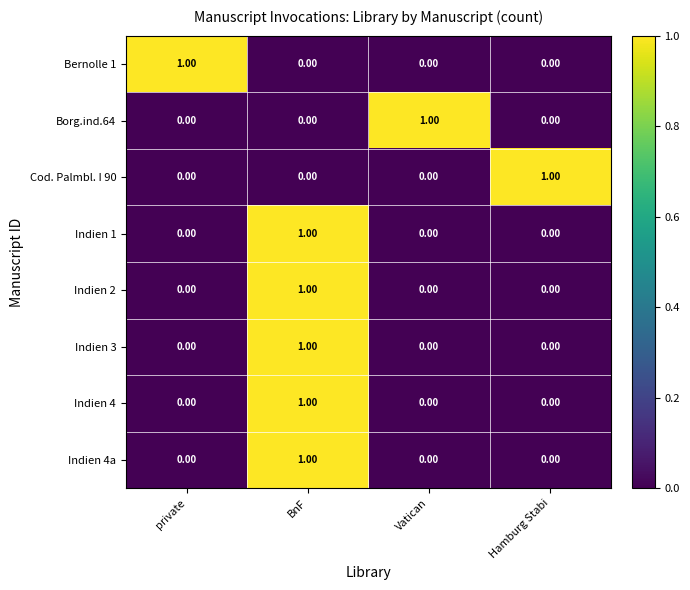

At which category is the sum across all series the highest?

BnF